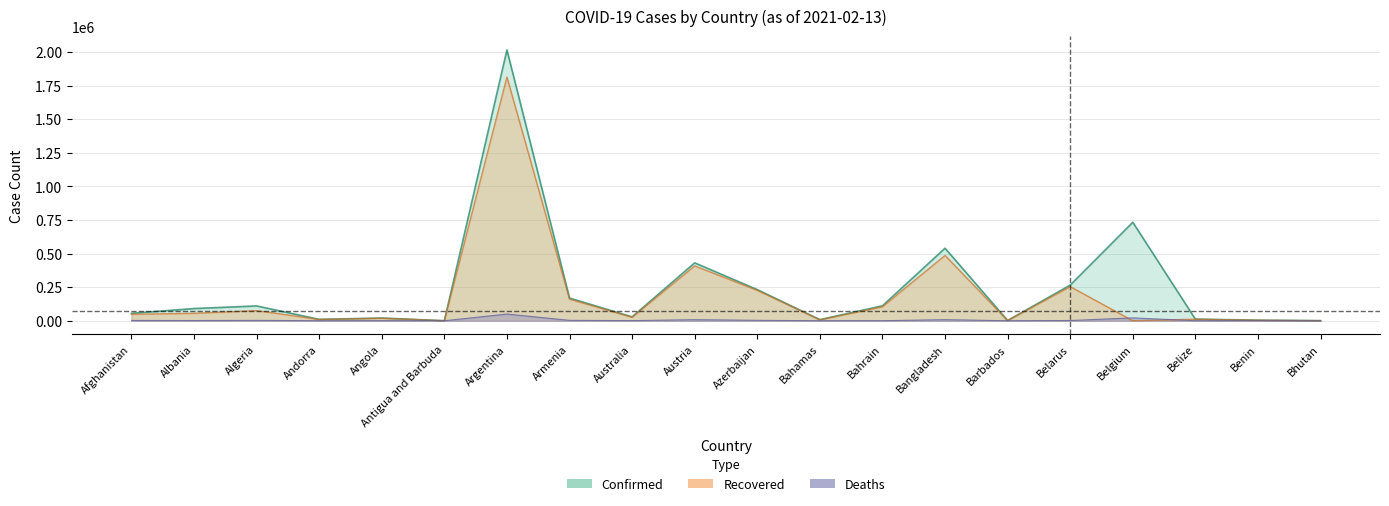

Does the chart have visible grid lines?

Yes